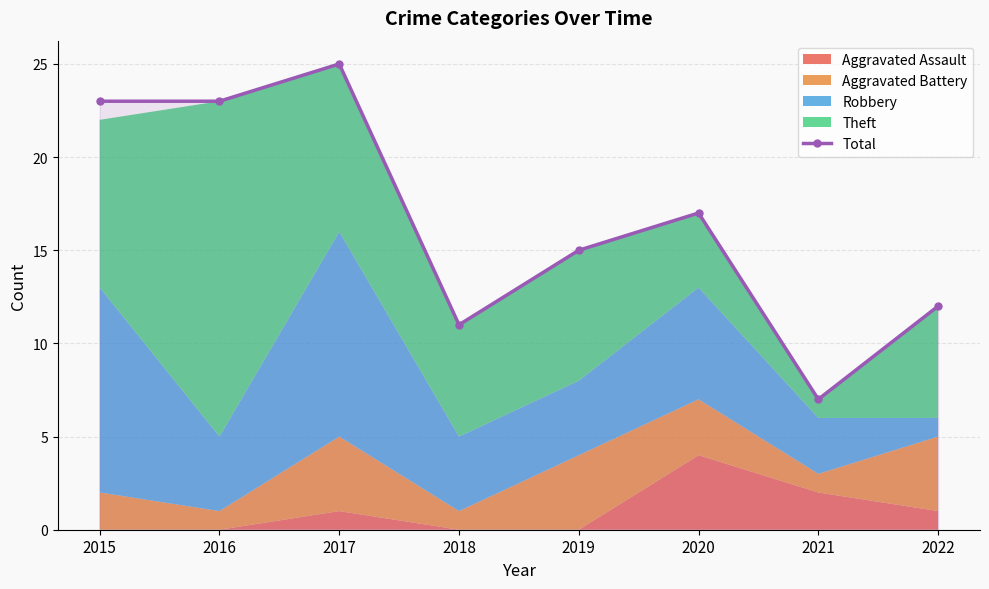

The chart shows a value of 23 at 2016. True or false?

True